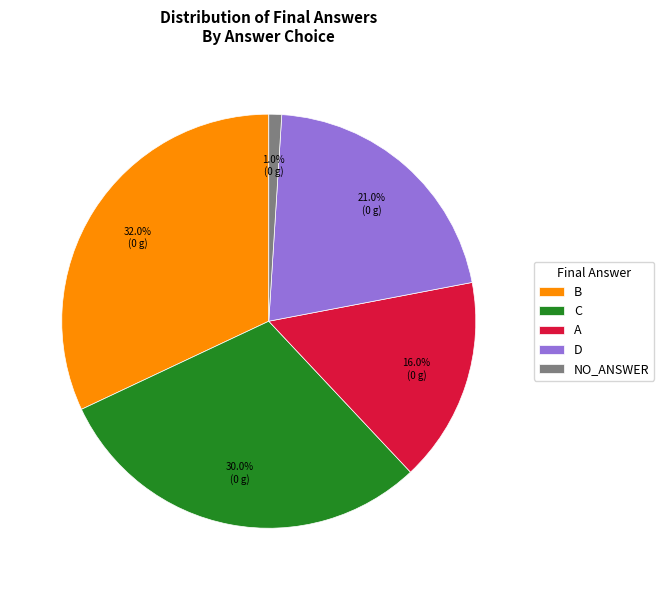

Rank the categories by value from highest to lowest.

B, C, D, A, NO_ANSWER